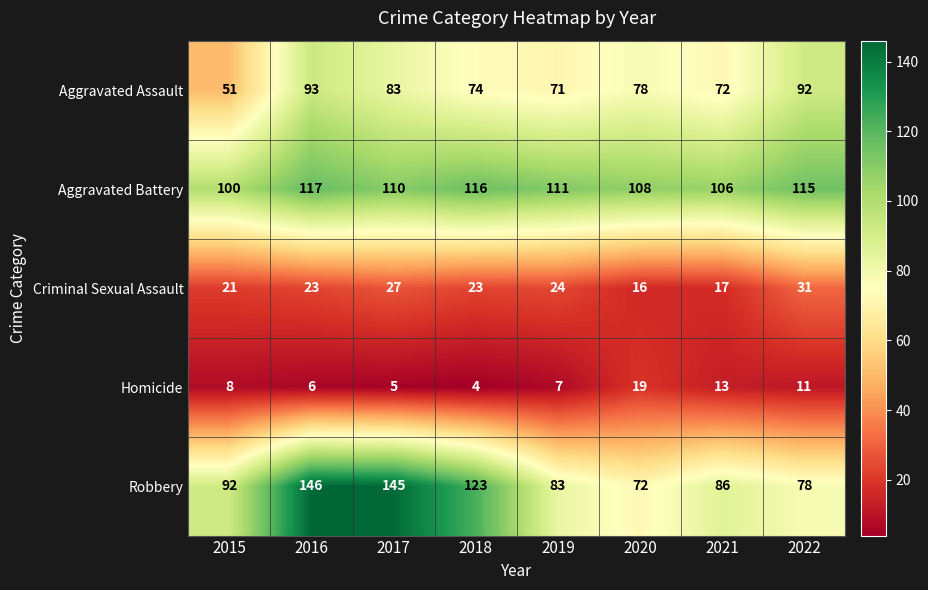

Where is Robbery nearest to the value 109?

2018